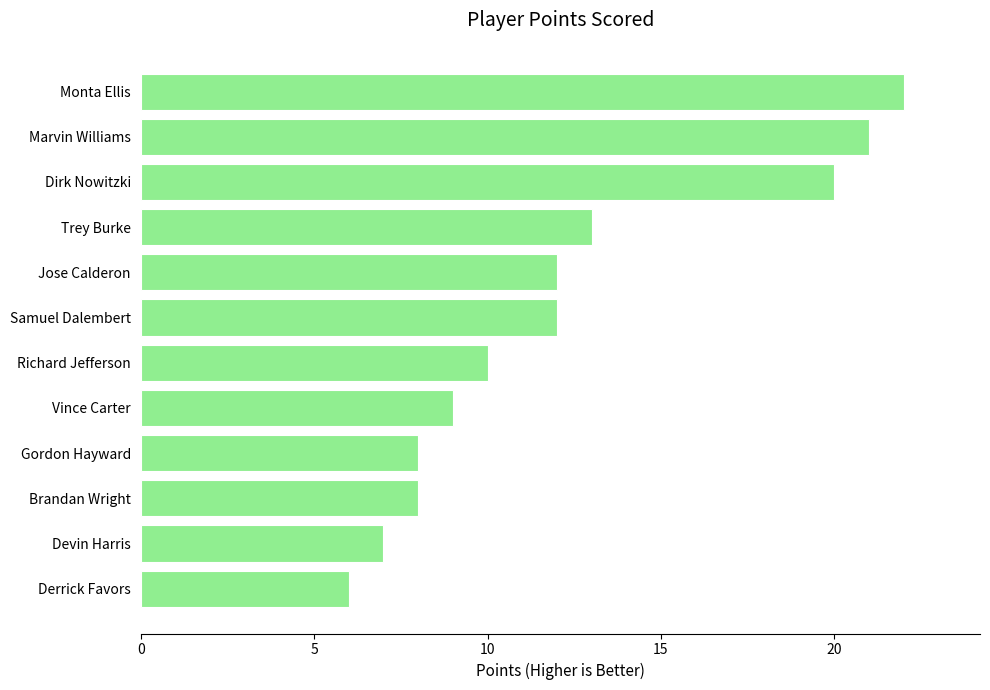

Approximately how many times larger is the value at Richard Jefferson compared to Dirk Nowitzki?

0.5